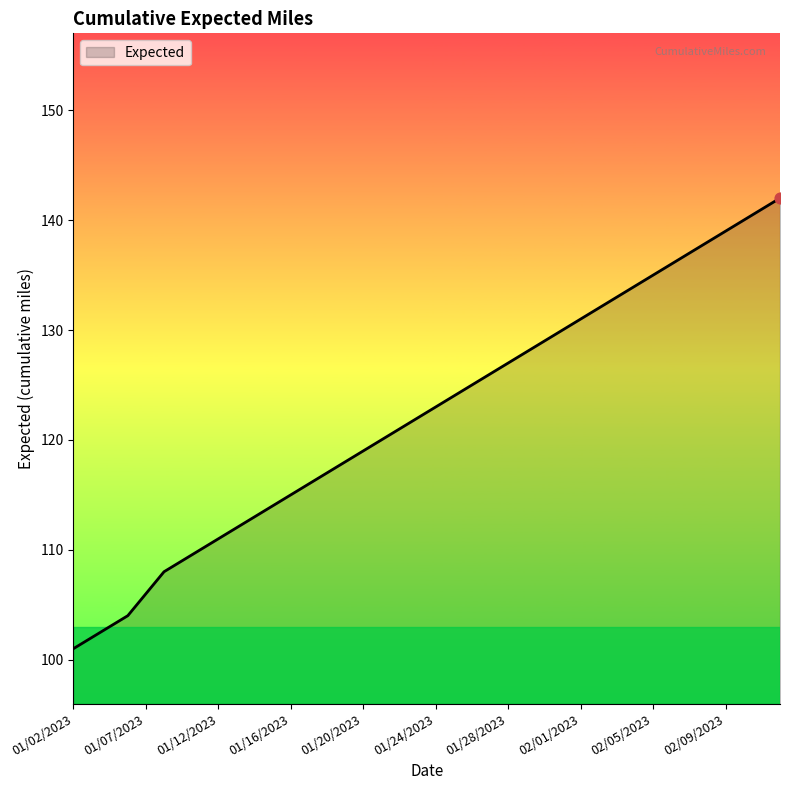

What is the smallest value displayed?

101